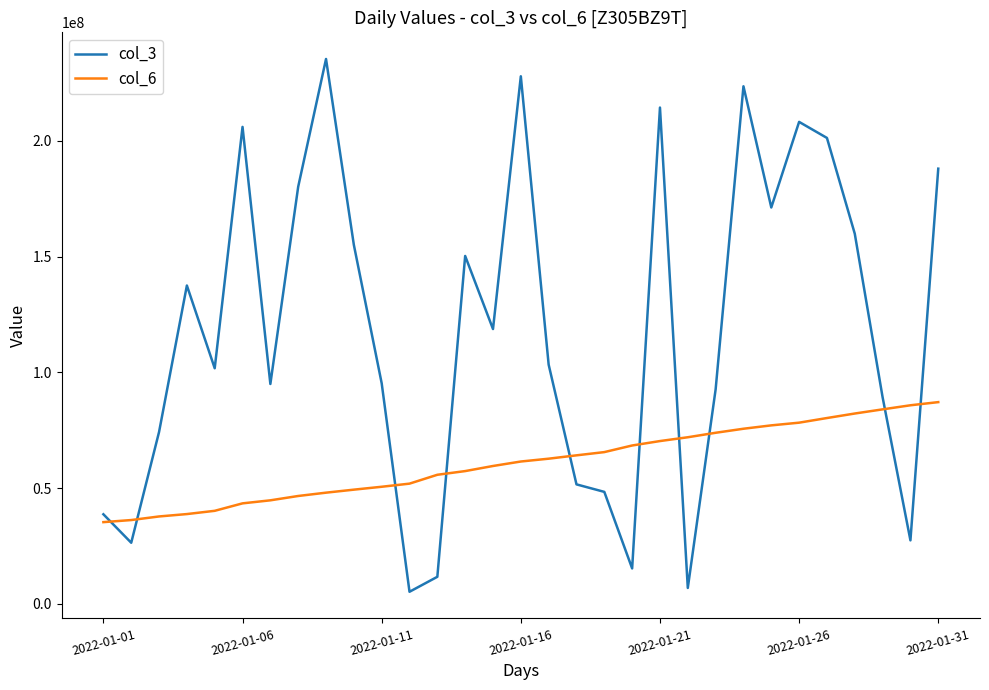

True or false: col_6 and col_3 intersect in this chart.

True